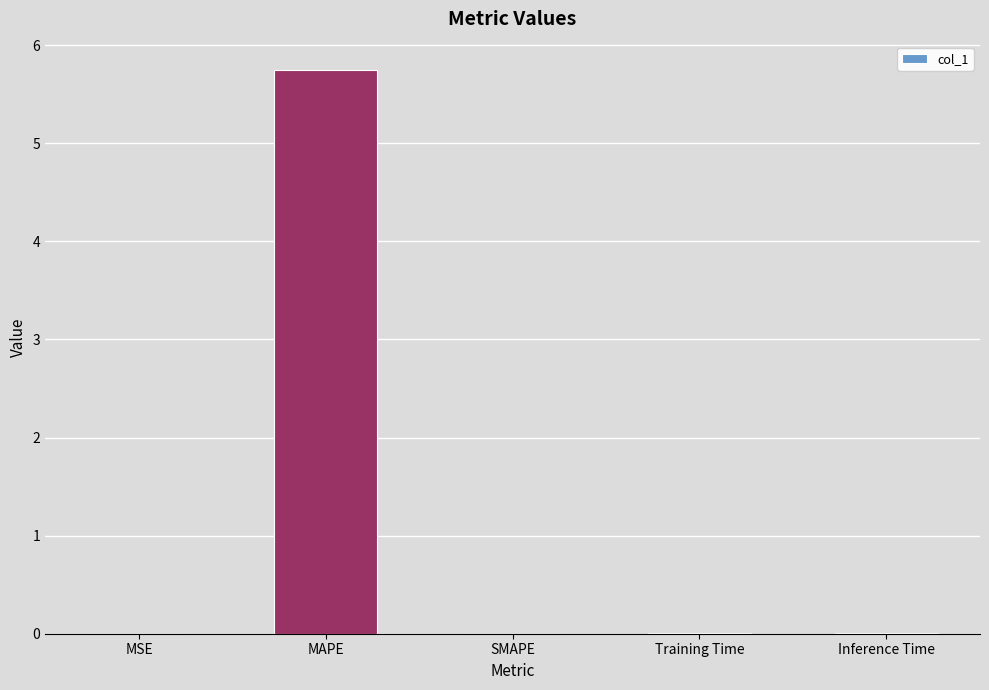

What is the change in value from MSE to MAPE?

+5.7